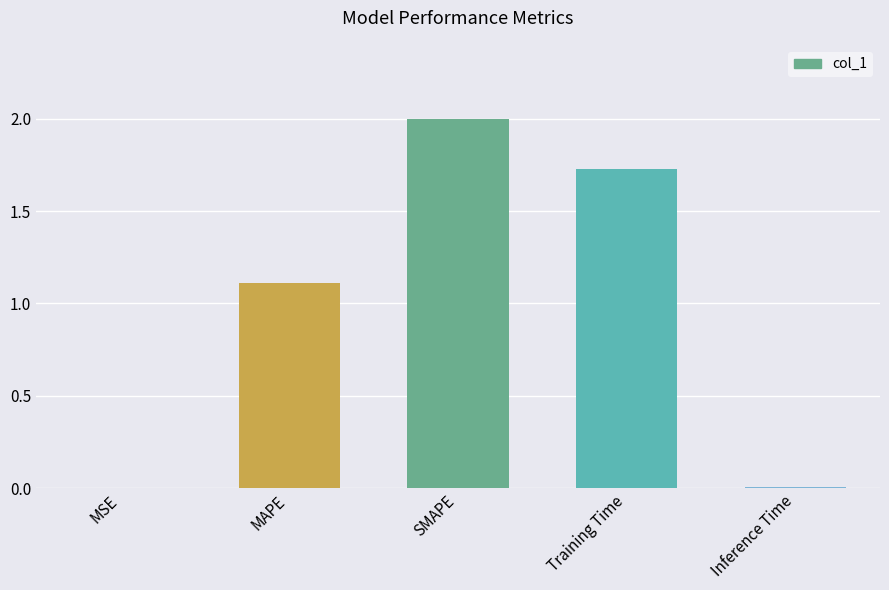

How many data points are above 1?

3